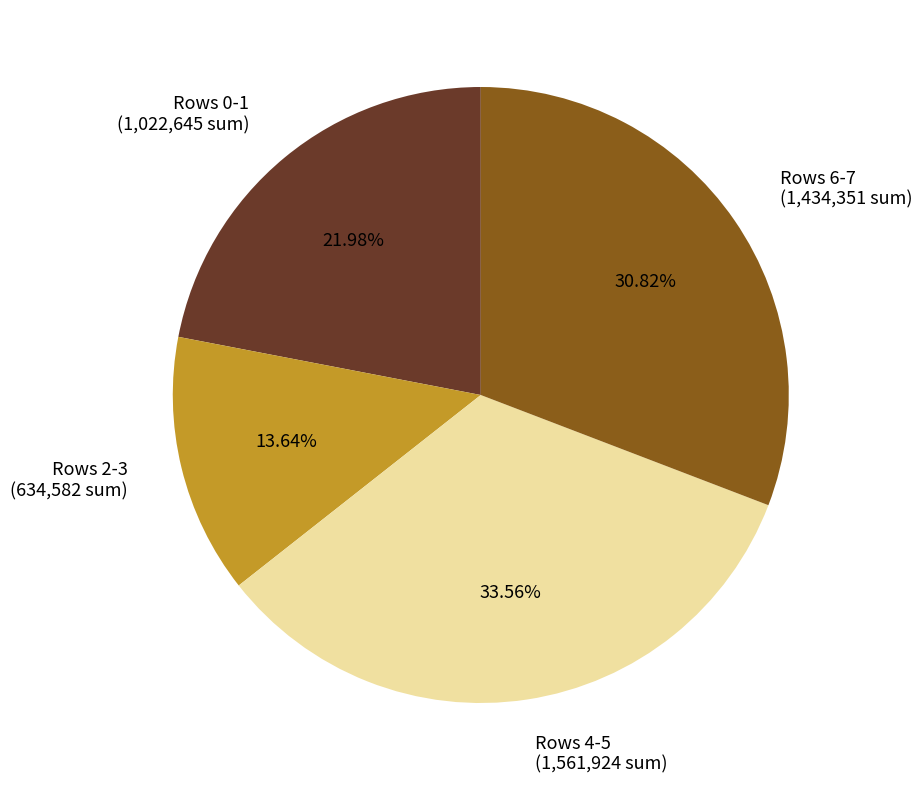

Does Rows 0-1 (1,022,645 sum) represent more than half of the total?

No